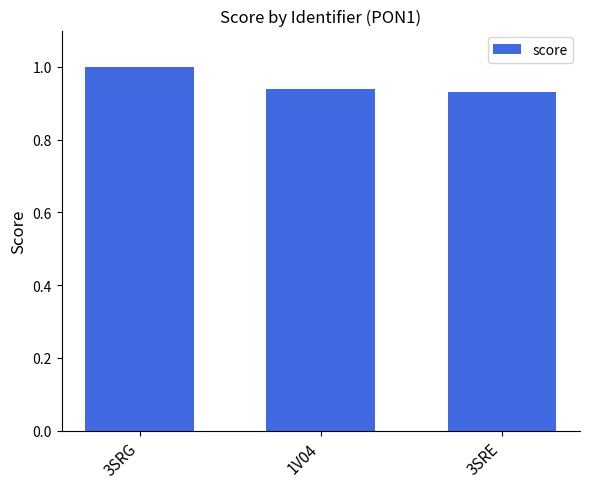

What is the label of the 1st bar from the left?

3SRG